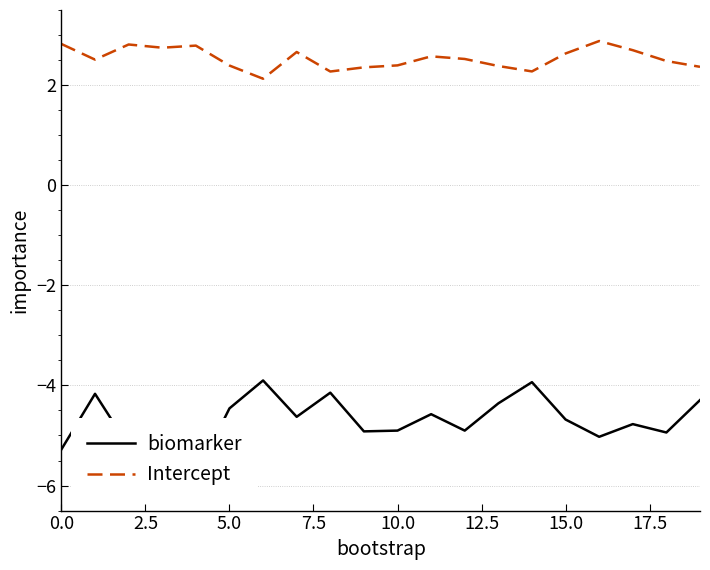

The value of Intercept at 10.0 is 4.6. True or false?

False